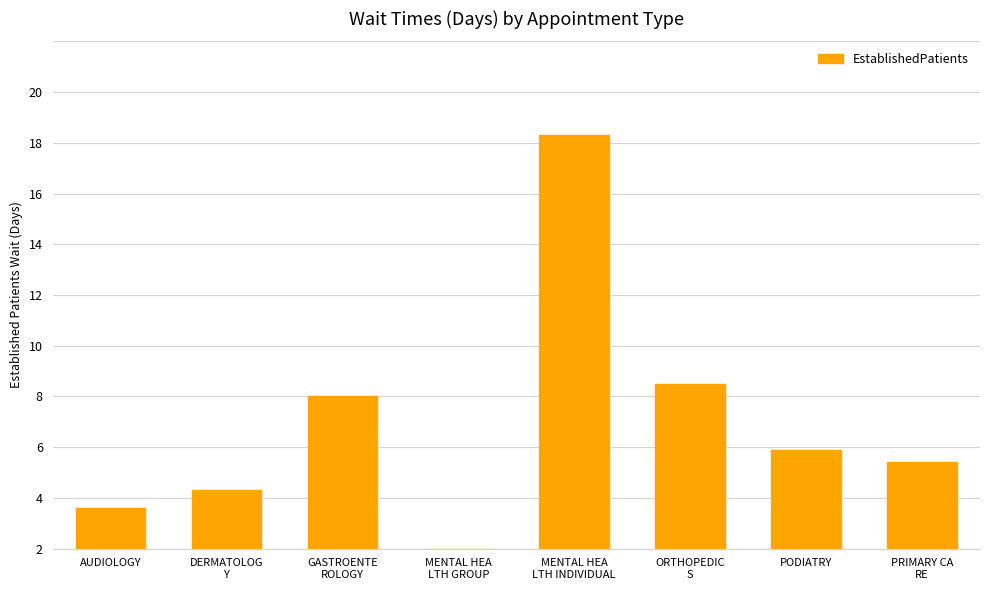

True or false: the data shows 2.3 at DERMATOLOG
Y.

True